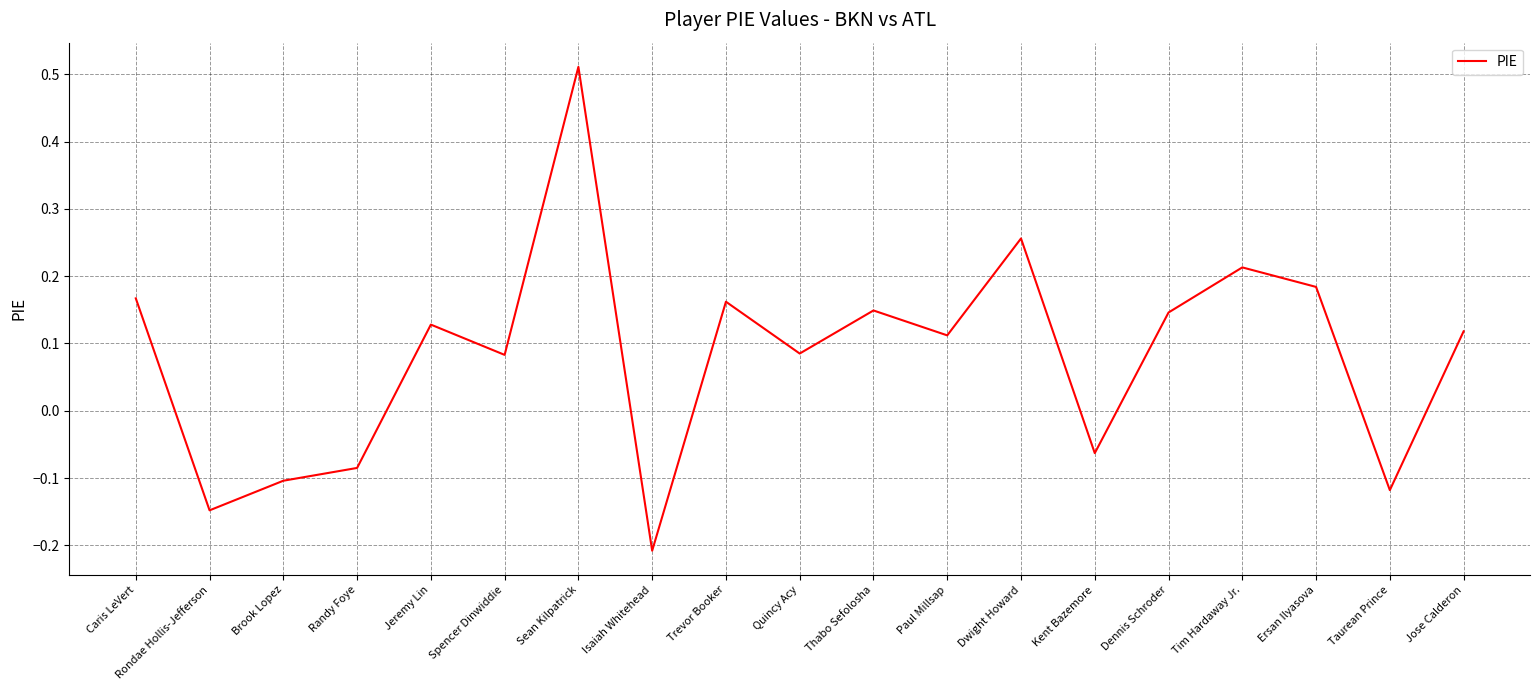

What is the difference between the maximum and minimum values?

0.7